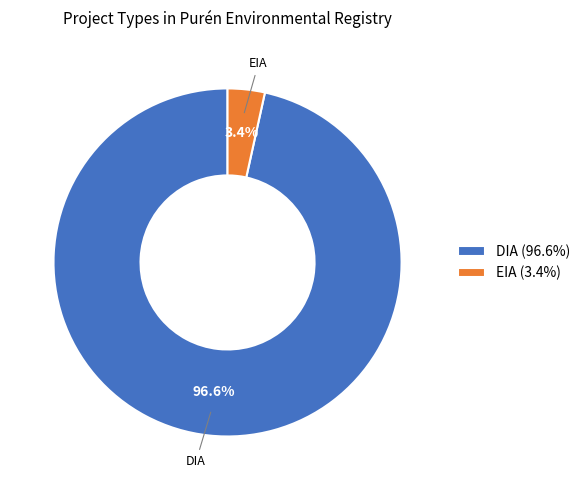

To the nearest percent, what is the difference between the largest and smallest slice percentages?

93%